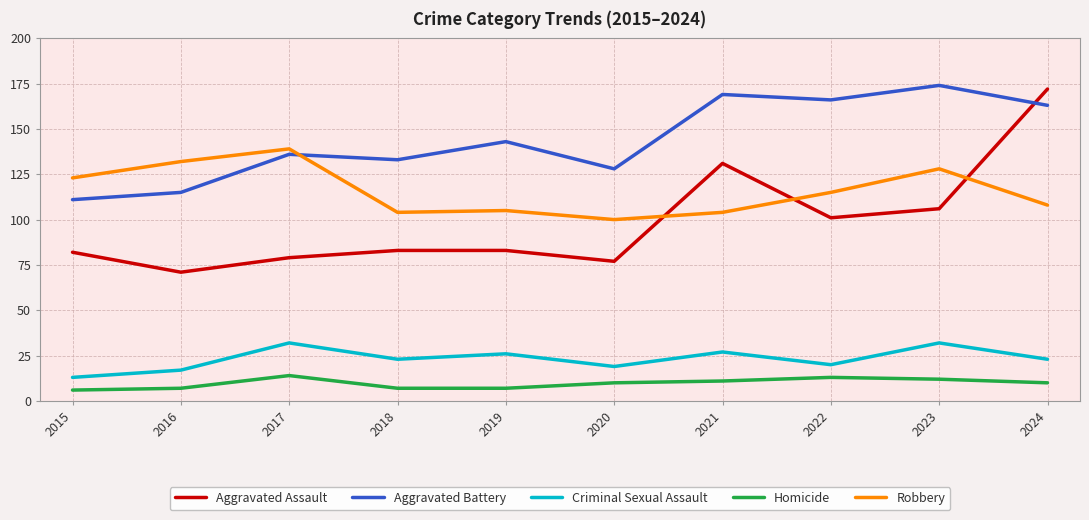

What is the sum of the Criminal Sexual Assault values at 2024 and 2021?

50